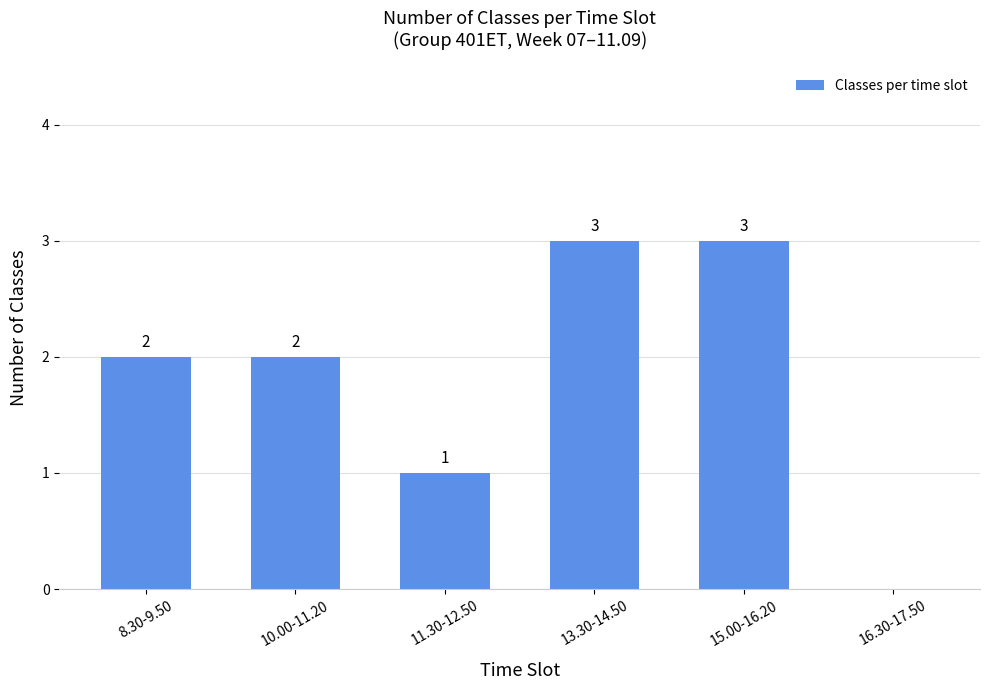

Reading right to left, extract all data points from this chart.

16.30-17.50=0	15.00-16.20=3	13.30-14.50=3	11.30-12.50=1	10.00-11.20=2	8.30-9.50=2